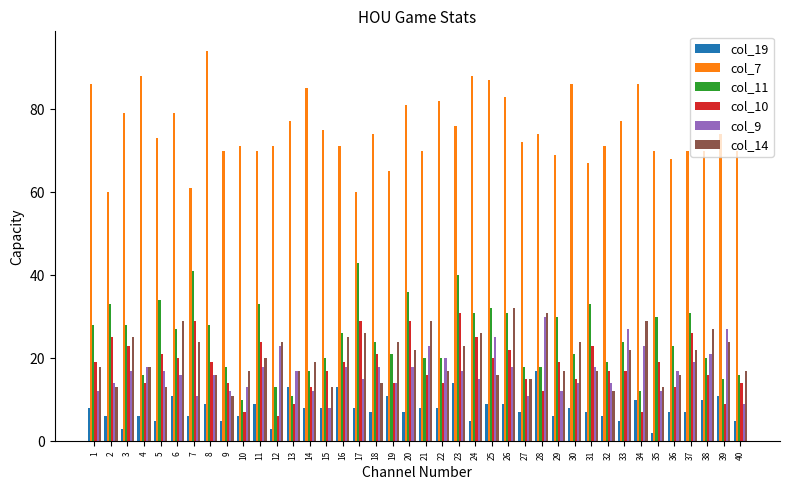

The value of col_11 at 21 is 34. True or false?

False